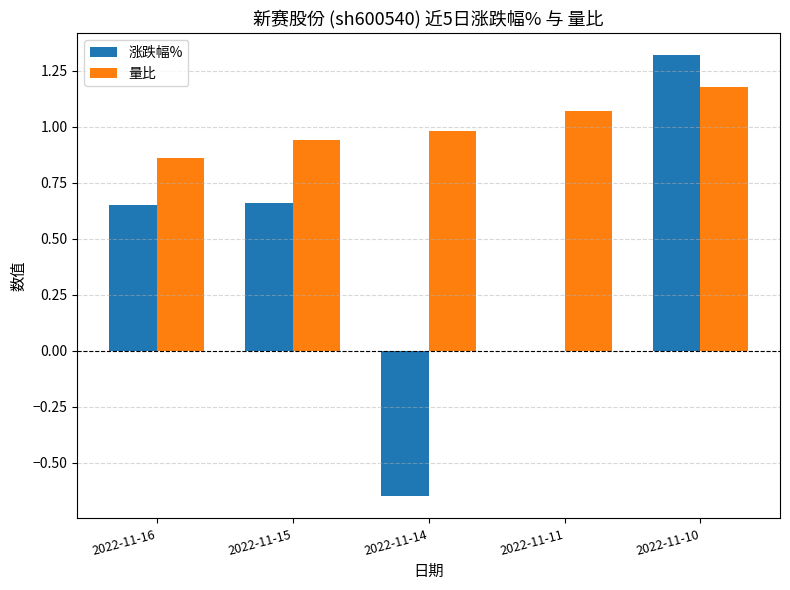

Does the chart contain stacked bars?

No